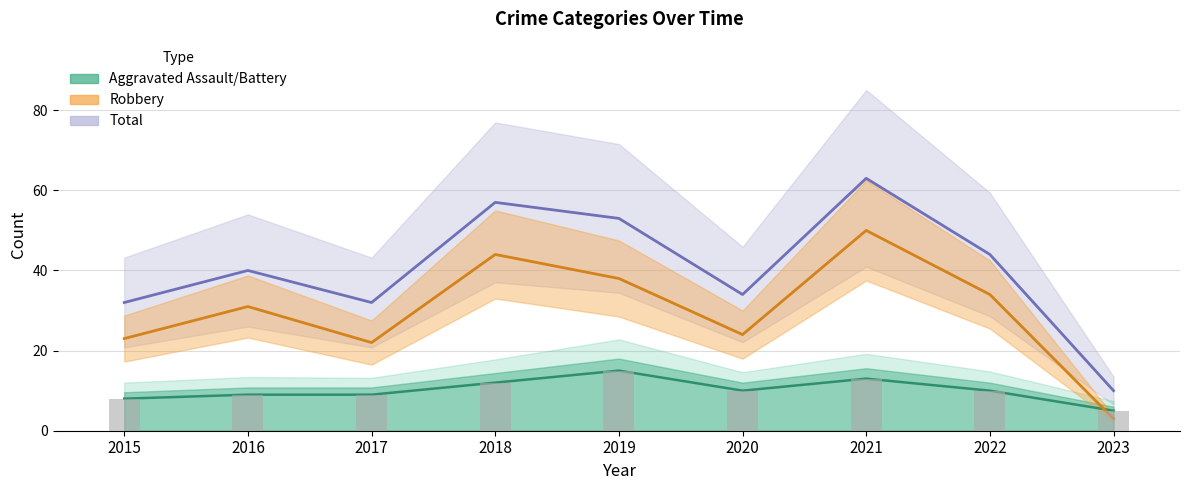

At which label is Robbery closest to 26?

2020